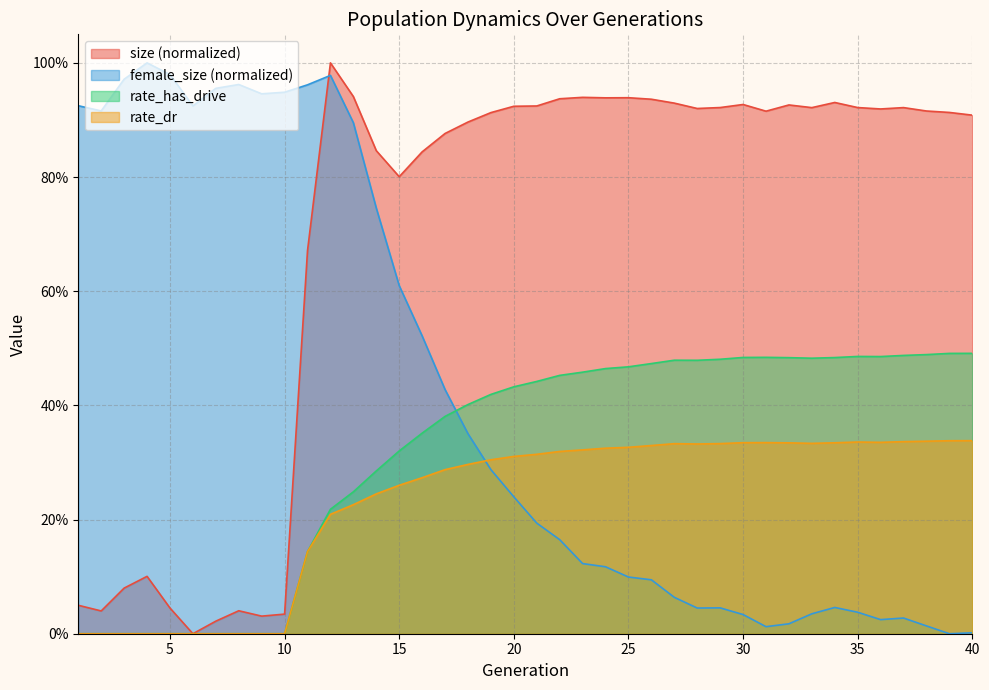

What is the value of the rate_has_drive point at the 21st from the left?

0.4